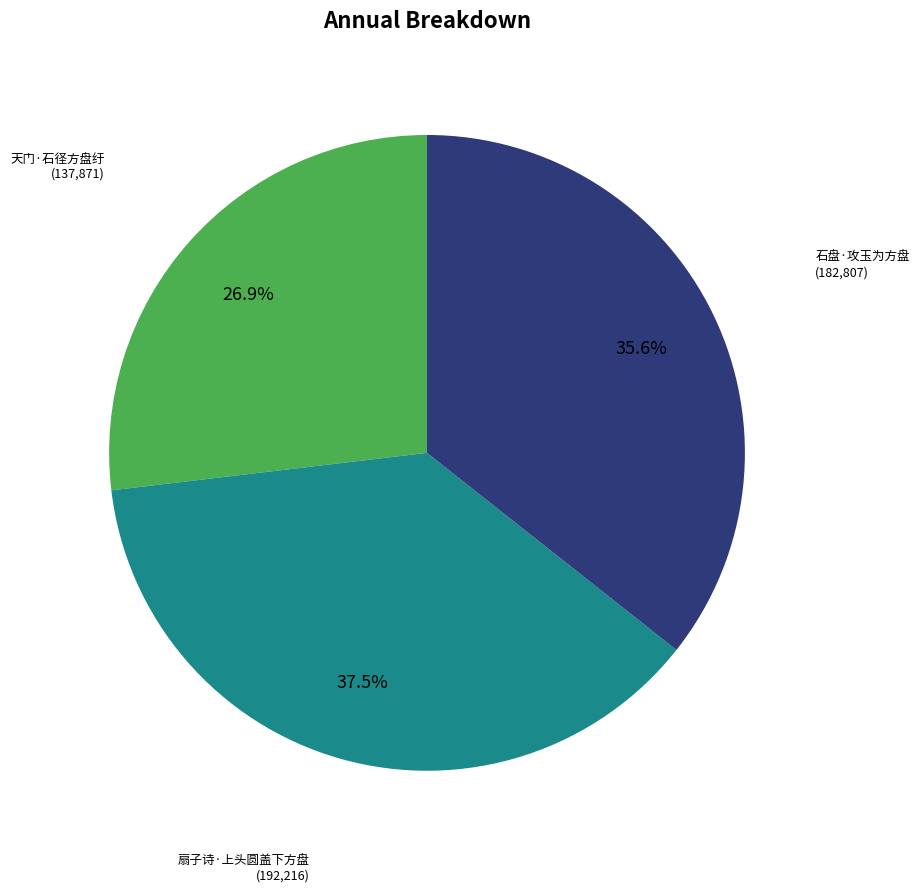

Is there a majority slice in this chart?

No